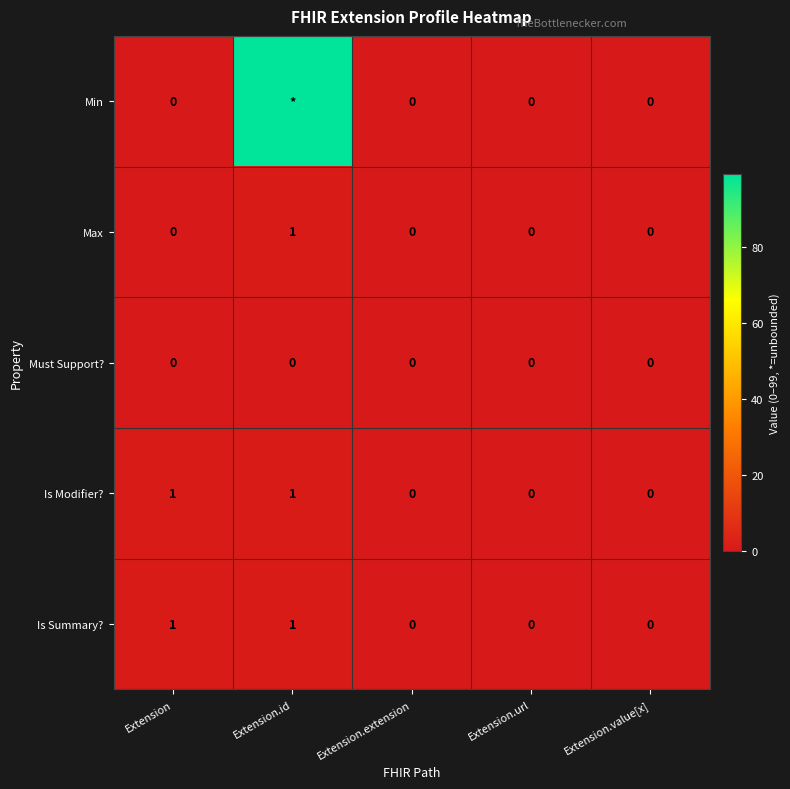

The value of Is Summary? at Extension.value[x] is 0. True or false?

True